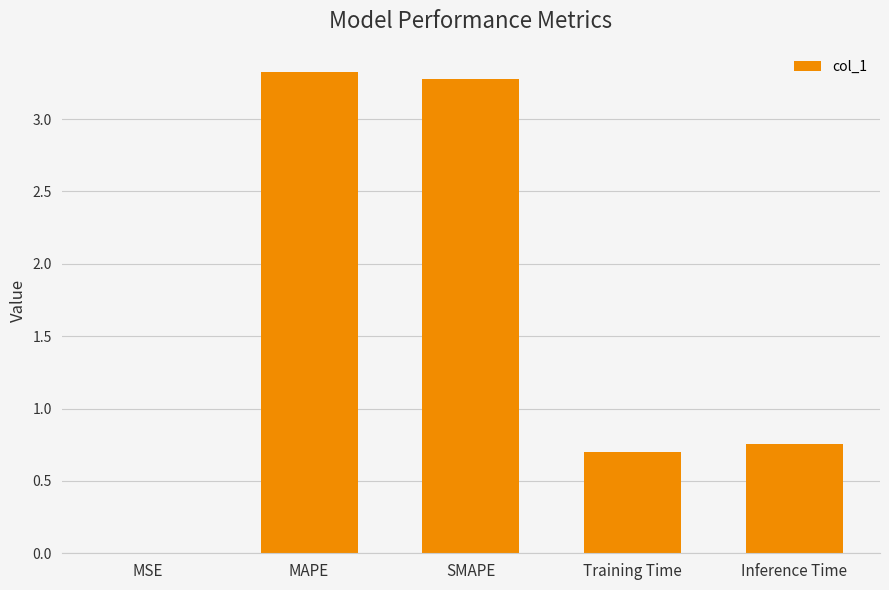

True or false: the data shows 4.6 at SMAPE.

False